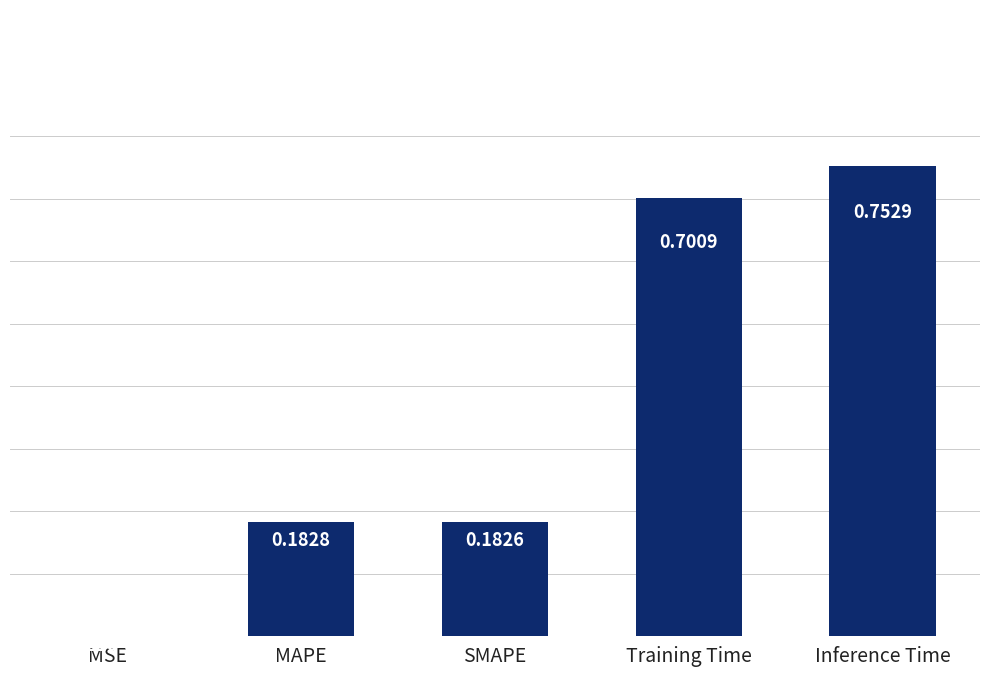

What is the sum of the values at Training Time and MAPE?

0.9